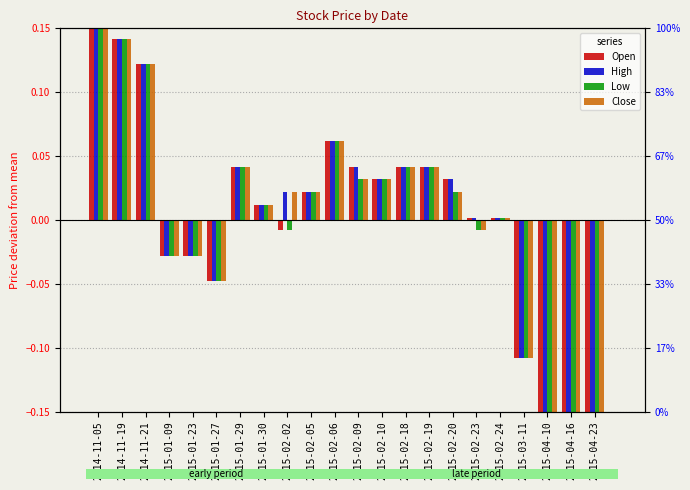

Is the value of Close at 2015-03-11 greater than the value of High at 2014-11-21?

No